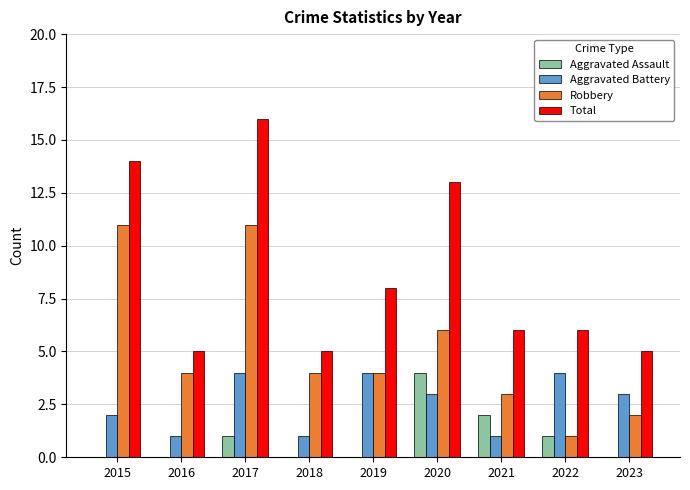

Are the bars horizontal?

No